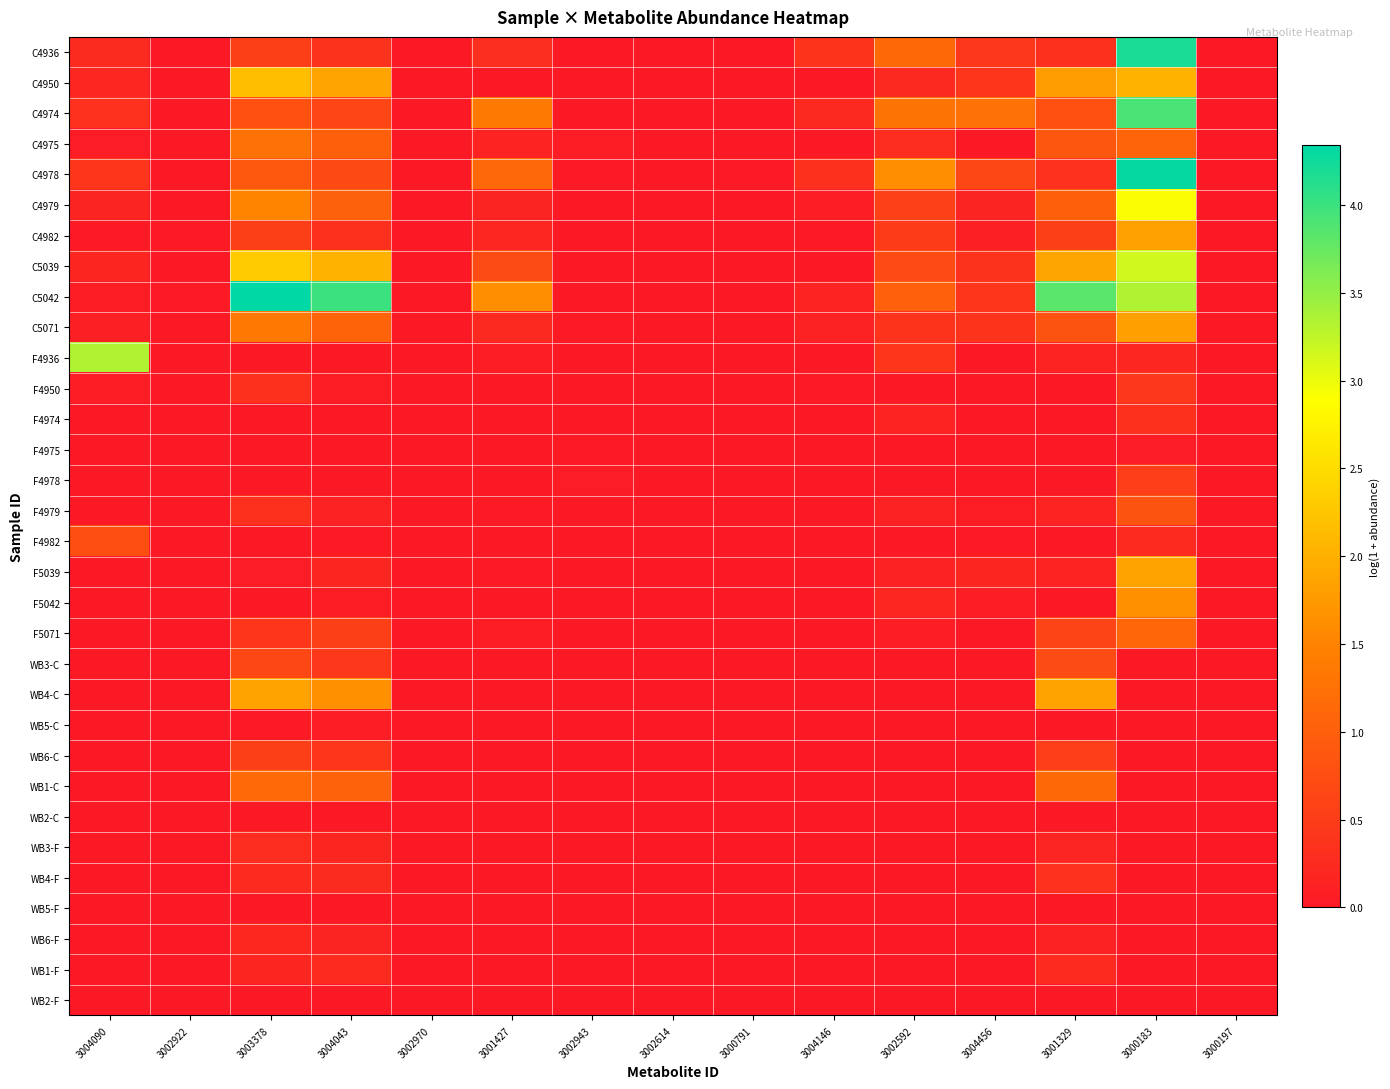

Reading left to right, extract all data points from this chart.

C4936: 3004090=0.3	3002922=0.0	3003378=0.5	3004043=0.4	3002970=0.0	3001427=0.3	3002943=0.0	3002614=0.0	3000791=0.0	3004146=0.4	3002592=1.1	3004456=0.4	3001329=0.3	3000183=4.2	3000197=0.0
C4950: 3004090=0.2	3002922=0.0	3003378=2.2	3004043=1.9	3002970=0.0	3001427=0.0	3002943=0.0	3002614=0.0	3000791=0.0	3004146=0.0	3002592=0.2	3004456=0.4	3001329=1.8	3000183=2.0	3000197=0.0
C4974: 3004090=0.3	3002922=0.0	3003378=0.8	3004043=0.6	3002970=0.0	3001427=1.4	3002943=0.0	3002614=0.0	3000791=0.0	3004146=0.2	3002592=1.3	3004456=1.3	3001329=0.8	3000183=3.9	3000197=0.0
C4975: 3004090=0.0	3002922=0.0	3003378=1.3	3004043=1.0	3002970=0.0	3001427=0.1	3002943=0.1	3002614=0.0	3000791=0.0	3004146=0.0	3002592=0.3	3004456=0.0	3001329=0.9	3000183=1.1	3000197=0.0
C4978: 3004090=0.4	3002922=0.0	3003378=0.9	3004043=0.7	3002970=0.0	3001427=1.1	3002943=0.0	3002614=0.0	3000791=0.0	3004146=0.3	3002592=1.6	3004456=0.6	3001329=0.3	3000183=4.3	3000197=0.0
C4979: 3004090=0.2	3002922=0.0	3003378=1.5	3004043=1.0	3002970=0.0	3001427=0.2	3002943=0.0	3002614=0.0	3000791=0.0	3004146=0.1	3002592=0.6	3004456=0.2	3001329=1.0	3000183=2.9	3000197=0.0
C4982: 3004090=0.0	3002922=0.0	3003378=0.5	3004043=0.3	3002970=0.0	3001427=0.2	3002943=0.0	3002614=0.0	3000791=0.0	3004146=0.0	3002592=0.5	3004456=0.1	3001329=0.5	3000183=1.8	3000197=0.0
C5039: 3004090=0.2	3002922=0.0	3003378=2.3	3004043=2.0	3002970=0.0	3001427=0.7	3002943=0.0	3002614=0.0	3000791=0.0	3004146=0.0	3002592=0.7	3004456=0.4	3001329=1.9	3000183=3.2	3000197=0.0
C5042: 3004090=0.1	3002922=0.0	3003378=4.3	3004043=4.0	3002970=0.0	3001427=1.6	3002943=0.0	3002614=0.0	3000791=0.0	3004146=0.1	3002592=1.0	3004456=0.4	3001329=3.8	3000183=3.3	3000197=0.0
C5071: 3004090=0.1	3002922=0.0	3003378=1.3	3004043=1.0	3002970=0.0	3001427=0.2	3002943=0.0	3002614=0.0	3000791=0.0	3004146=0.1	3002592=0.4	3004456=0.4	3001329=0.8	3000183=1.8	3000197=0.0
F4936: 3004090=3.3	3002922=0.0	3003378=0.0	3004043=0.0	3002970=0.0	3001427=0.1	3002943=0.0	3002614=0.0	3000791=0.0	3004146=0.0	3002592=0.4	3004456=0.0	3001329=0.1	3000183=0.2	3000197=0.0
F4950: 3004090=0.1	3002922=0.0	3003378=0.3	3004043=0.1	3002970=0.0	3001427=0.0	3002943=0.0	3002614=0.0	3000791=0.0	3004146=0.0	3002592=0.0	3004456=0.0	3001329=0.0	3000183=0.4	3000197=0.0
F4974: 3004090=0.0	3002922=0.0	3003378=0.0	3004043=0.0	3002970=0.0	3001427=0.0	3002943=0.0	3002614=0.0	3000791=0.0	3004146=0.0	3002592=0.1	3004456=0.0	3001329=0.0	3000183=0.3	3000197=0.0
F4975: 3004090=0.0	3002922=0.0	3003378=0.0	3004043=0.0	3002970=0.0	3001427=0.0	3002943=0.0	3002614=0.0	3000791=0.0	3004146=0.0	3002592=0.0	3004456=0.0	3001329=0.0	3000183=0.0	3000197=0.0
F4978: 3004090=0.0	3002922=0.0	3003378=0.0	3004043=0.0	3002970=0.0	3001427=0.0	3002943=0.0	3002614=0.0	3000791=0.0	3004146=0.0	3002592=0.0	3004456=0.0	3001329=0.0	3000183=0.5	3000197=0.0
F4979: 3004090=0.0	3002922=0.0	3003378=0.3	3004043=0.1	3002970=0.0	3001427=0.0	3002943=0.0	3002614=0.0	3000791=0.0	3004146=0.0	3002592=0.1	3004456=0.1	3001329=0.1	3000183=0.8	3000197=0.0
F4982: 3004090=0.8	3002922=0.0	3003378=0.0	3004043=0.0	3002970=0.0	3001427=0.0	3002943=0.0	3002614=0.0	3000791=0.0	3004146=0.0	3002592=0.0	3004456=0.0	3001329=0.0	3000183=0.3	3000197=0.0
F5039: 3004090=0.0	3002922=0.0	3003378=0.0	3004043=0.2	3002970=0.0	3001427=0.0	3002943=0.0	3002614=0.0	3000791=0.0	3004146=0.0	3002592=0.1	3004456=0.2	3001329=0.2	3000183=1.9	3000197=0.0
F5042: 3004090=0.0	3002922=0.0	3003378=0.0	3004043=0.1	3002970=0.0	3001427=0.0	3002943=0.0	3002614=0.0	3000791=0.0	3004146=0.0	3002592=0.2	3004456=0.1	3001329=0.0	3000183=1.6	3000197=0.0
F5071: 3004090=0.0	3002922=0.0	3003378=0.4	3004043=0.5	3002970=0.0	3001427=0.1	3002943=0.0	3002614=0.0	3000791=0.0	3004146=0.0	3002592=0.1	3004456=0.0	3001329=0.6	3000183=1.1	3000197=0.0
WB3-C: 3004090=0.0	3002922=0.0	3003378=0.7	3004043=0.4	3002970=0.0	3001427=0.0	3002943=0.0	3002614=0.0	3000791=0.0	3004146=0.0	3002592=0.0	3004456=0.0	3001329=0.7	3000183=0.0	3000197=0.0
WB4-C: 3004090=0.0	3002922=0.0	3003378=1.9	3004043=1.7	3002970=0.0	3001427=0.0	3002943=0.0	3002614=0.0	3000791=0.0	3004146=0.0	3002592=0.0	3004456=0.0	3001329=1.9	3000183=0.0	3000197=0.0
WB5-C: 3004090=0.0	3002922=0.0	3003378=0.0	3004043=0.1	3002970=0.0	3001427=0.0	3002943=0.0	3002614=0.0	3000791=0.0	3004146=0.0	3002592=0.0	3004456=0.0	3001329=0.0	3000183=0.0	3000197=0.0
WB6-C: 3004090=0.0	3002922=0.0	3003378=0.5	3004043=0.4	3002970=0.0	3001427=0.0	3002943=0.0	3002614=0.0	3000791=0.0	3004146=0.0	3002592=0.0	3004456=0.0	3001329=0.5	3000183=0.0	3000197=0.0
WB1-C: 3004090=0.0	3002922=0.0	3003378=1.2	3004043=1.0	3002970=0.0	3001427=0.0	3002943=0.0	3002614=0.0	3000791=0.0	3004146=0.0	3002592=0.0	3004456=0.0	3001329=1.1	3000183=0.0	3000197=0.0
WB2-C: 3004090=0.0	3002922=0.0	3003378=0.0	3004043=0.0	3002970=0.0	3001427=0.0	3002943=0.0	3002614=0.0	3000791=0.0	3004146=0.0	3002592=0.0	3004456=0.0	3001329=0.0	3000183=0.0	3000197=0.0
WB3-F: 3004090=0.0	3002922=0.0	3003378=0.3	3004043=0.2	3002970=0.0	3001427=0.0	3002943=0.0	3002614=0.0	3000791=0.0	3004146=0.0	3002592=0.0	3004456=0.0	3001329=0.2	3000183=0.0	3000197=0.0
WB4-F: 3004090=0.0	3002922=0.0	3003378=0.2	3004043=0.3	3002970=0.0	3001427=0.0	3002943=0.0	3002614=0.0	3000791=0.0	3004146=0.0	3002592=0.0	3004456=0.0	3001329=0.3	3000183=0.0	3000197=0.0
WB5-F: 3004090=0.0	3002922=0.0	3003378=0.0	3004043=0.0	3002970=0.0	3001427=0.0	3002943=0.0	3002614=0.0	3000791=0.0	3004146=0.0	3002592=0.0	3004456=0.0	3001329=0.0	3000183=0.0	3000197=0.0
WB6-F: 3004090=0.0	3002922=0.0	3003378=0.2	3004043=0.2	3002970=0.0	3001427=0.0	3002943=0.0	3002614=0.0	3000791=0.0	3004146=0.0	3002592=0.0	3004456=0.0	3001329=0.1	3000183=0.0	3000197=0.0
WB1-F: 3004090=0.0	3002922=0.0	3003378=0.2	3004043=0.3	3002970=0.0	3001427=0.0	3002943=0.0	3002614=0.0	3000791=0.0	3004146=0.0	3002592=0.0	3004456=0.0	3001329=0.2	3000183=0.0	3000197=0.0
WB2-F: 3004090=0.0	3002922=0.0	3003378=0.0	3004043=0.0	3002970=0.0	3001427=0.0	3002943=0.0	3002614=0.0	3000791=0.0	3004146=0.0	3002592=0.0	3004456=0.0	3001329=0.0	3000183=0.0	3000197=0.0